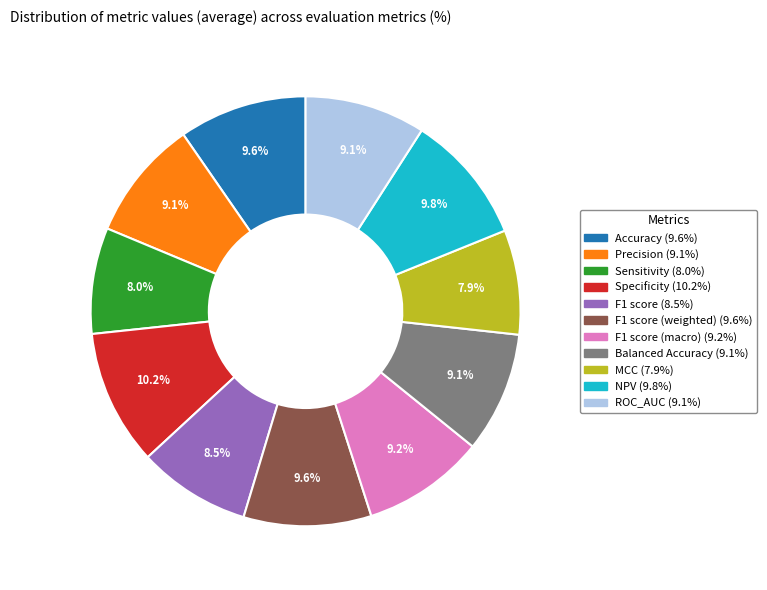

Is there any slice that represents more than half of the pie?

No